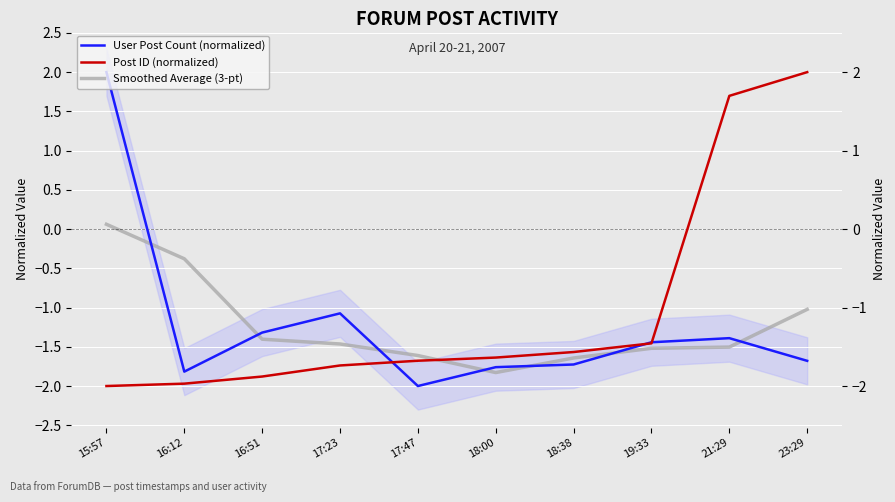

Where is the first local maximum for User Post Count (normalized)?

17:23